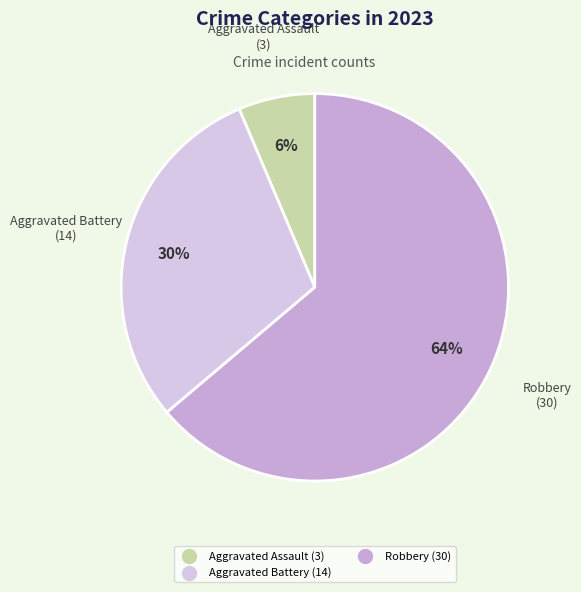

Which category has the biggest portion of the pie?

Robbery